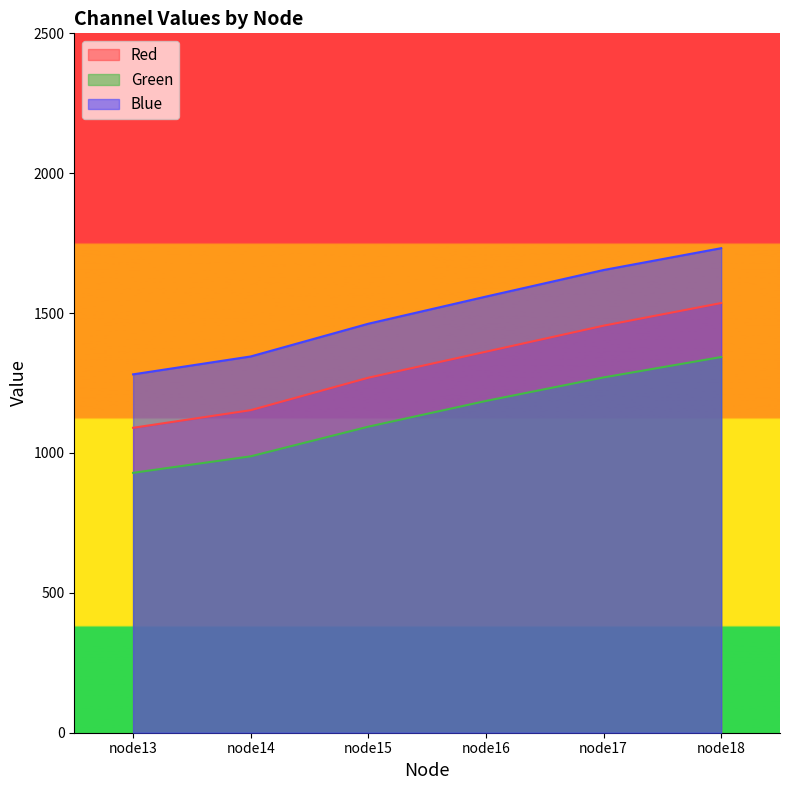

Between node13 and node18, which is larger?

node18